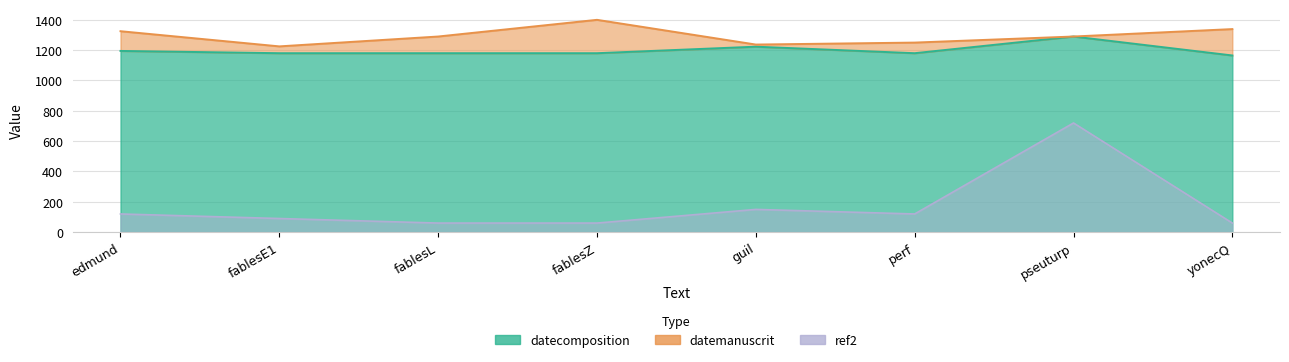

How many lines are shown in the chart?

3